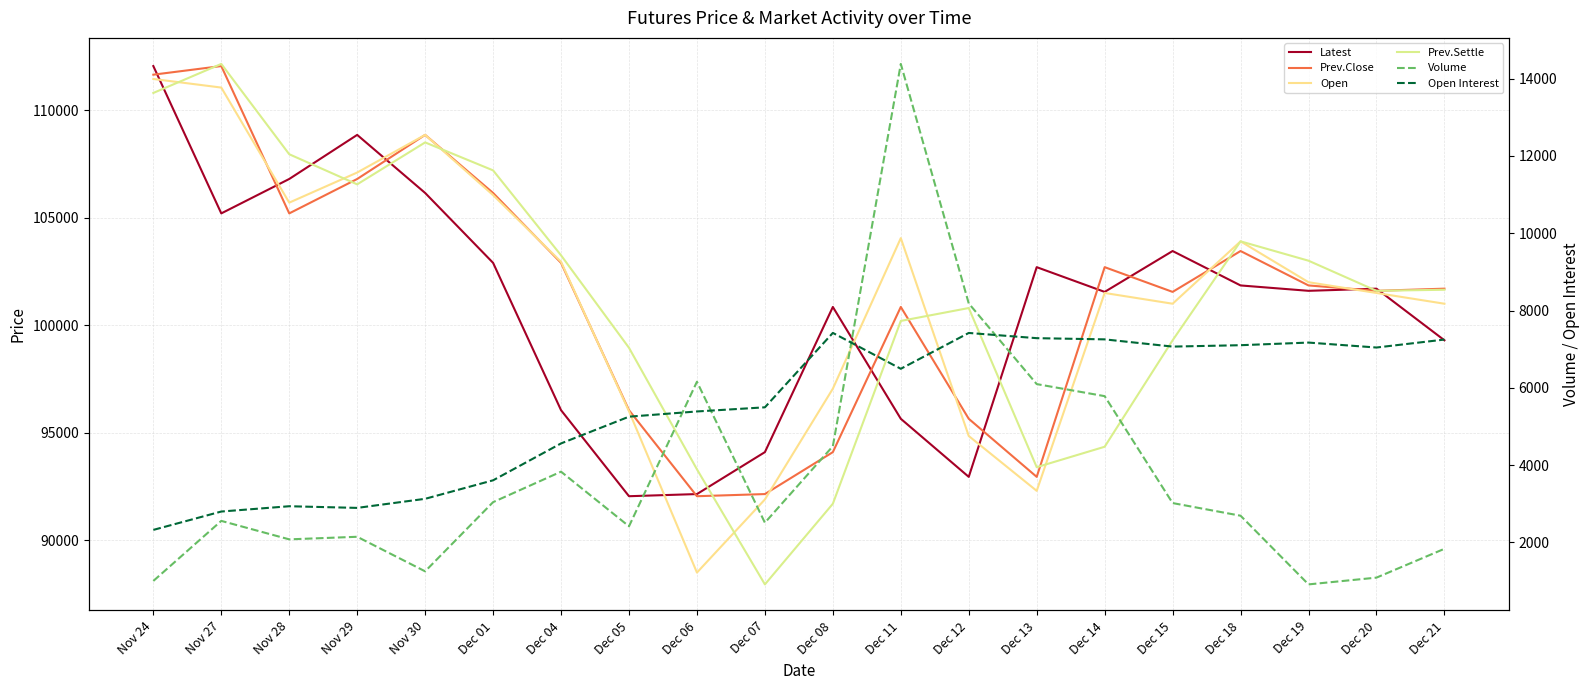

The value of Open at Dec 20 is 101500. True or false?

True